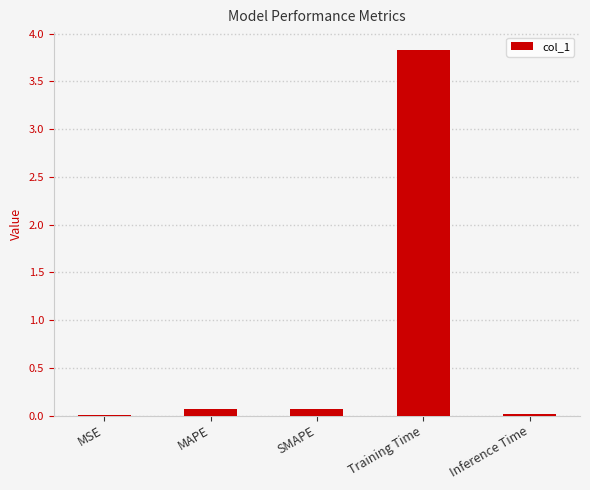

The chart shows a value of 3.8 at Training Time. True or false?

True